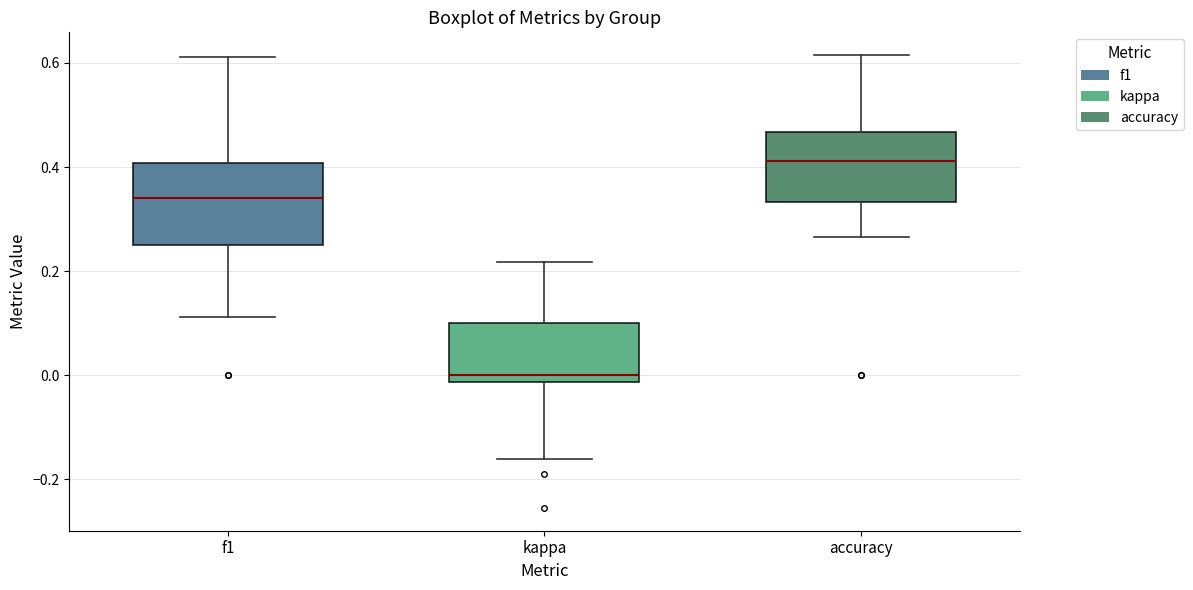

Which box has the highest median line?

accuracy